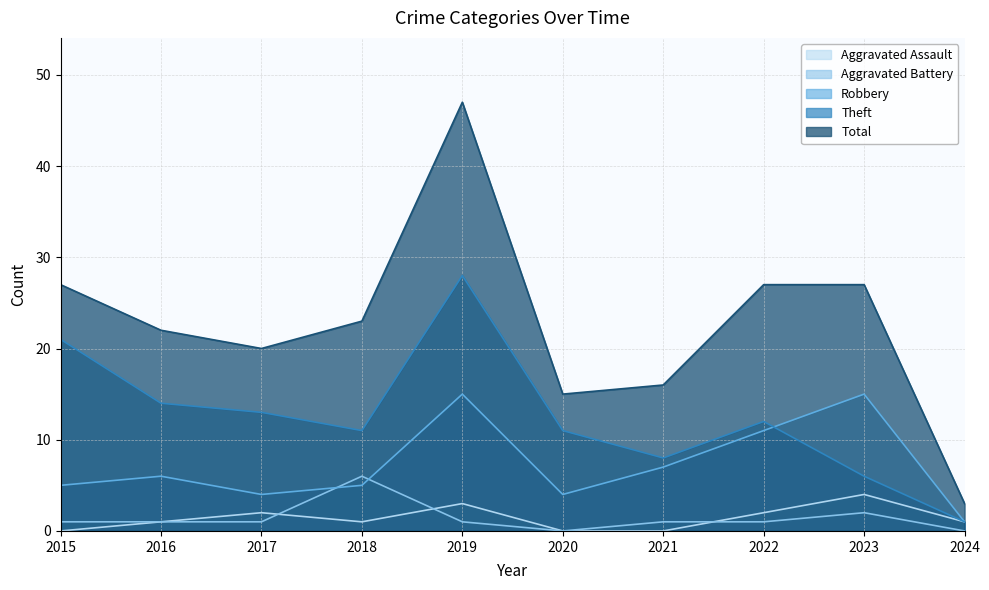

What is the difference between the highest and lowest values at 2017?

19